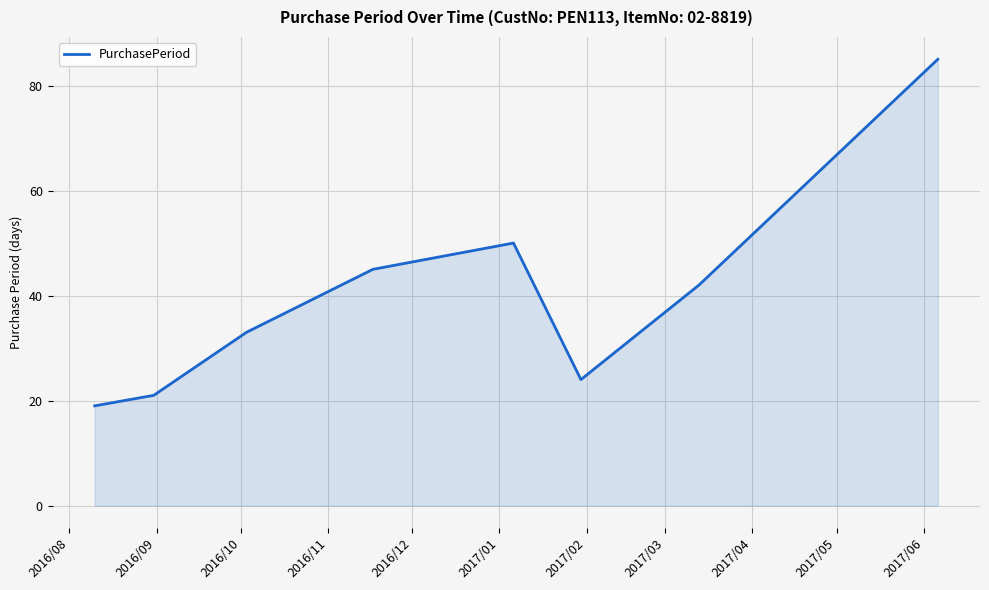

How many interior local valleys (lower than both neighbors) does the data have?

1